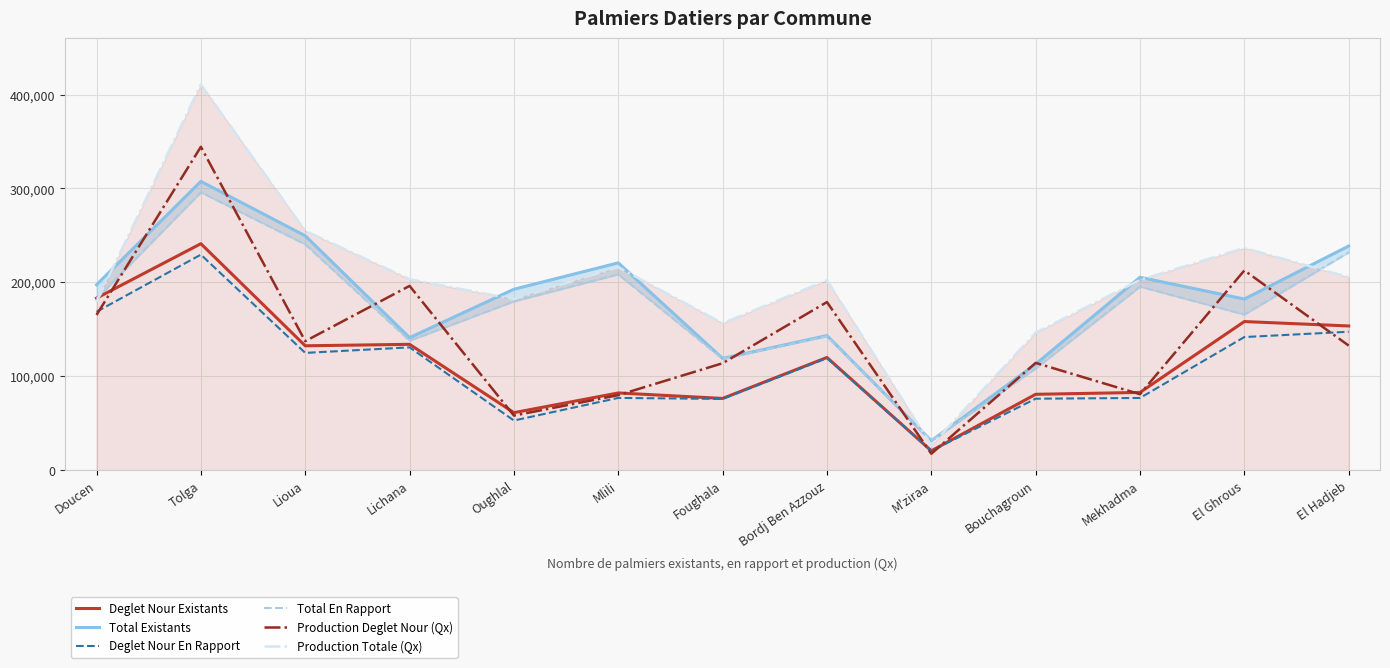

How many series are shown in this chart?

6